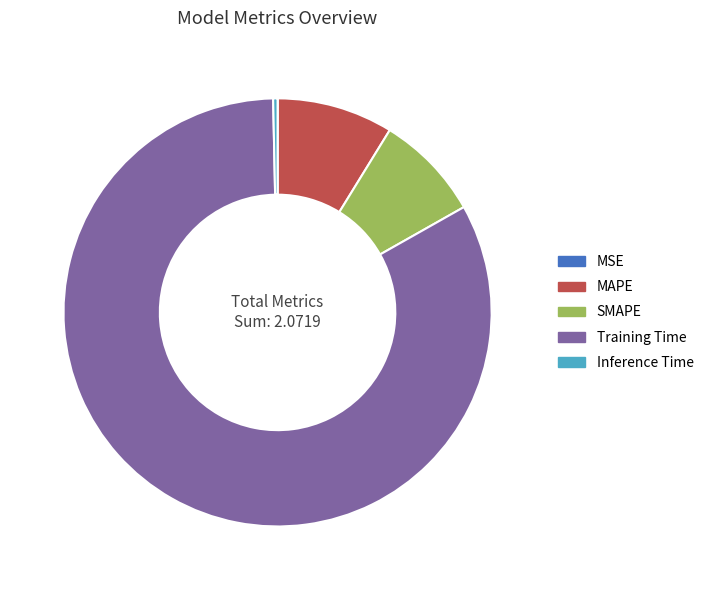

Is there any slice that represents more than half of the pie?

Yes